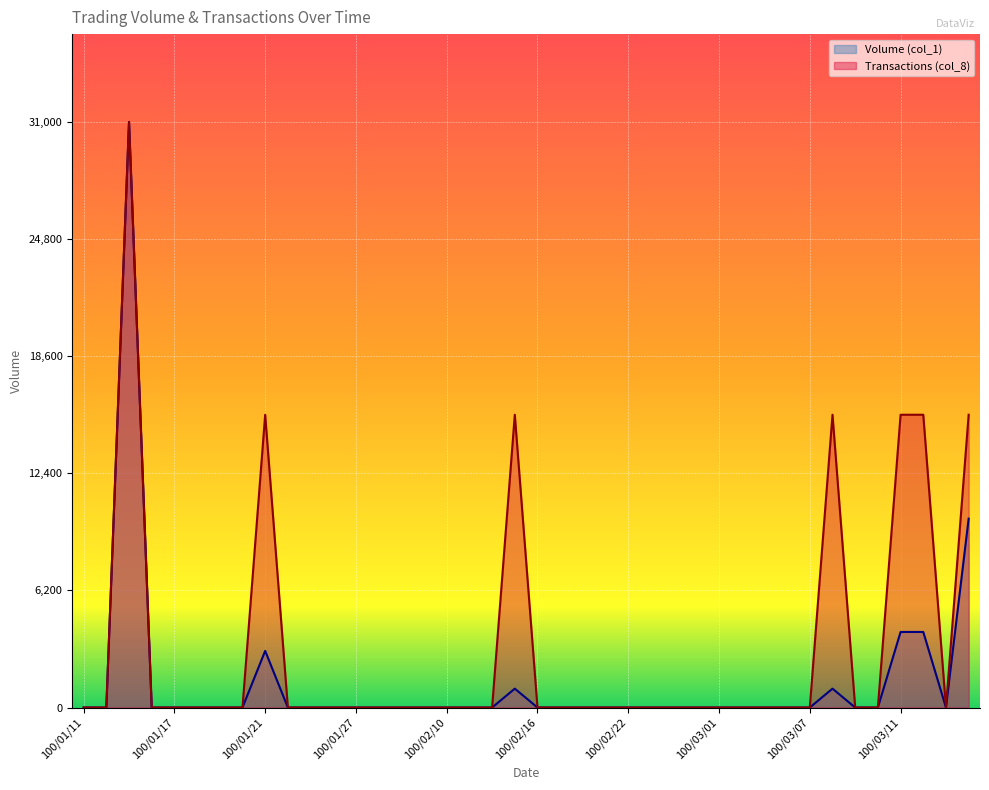

What is the label of the 9th point from the left?

100/01/21